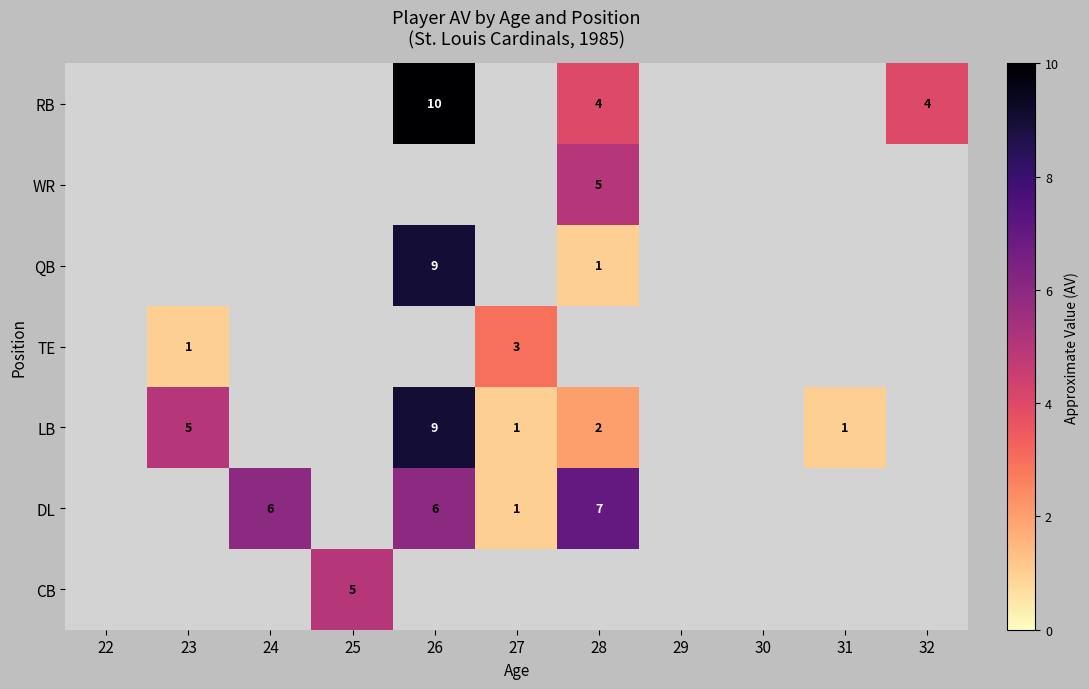

Is it true that DL equals 10.6 at 28?

False